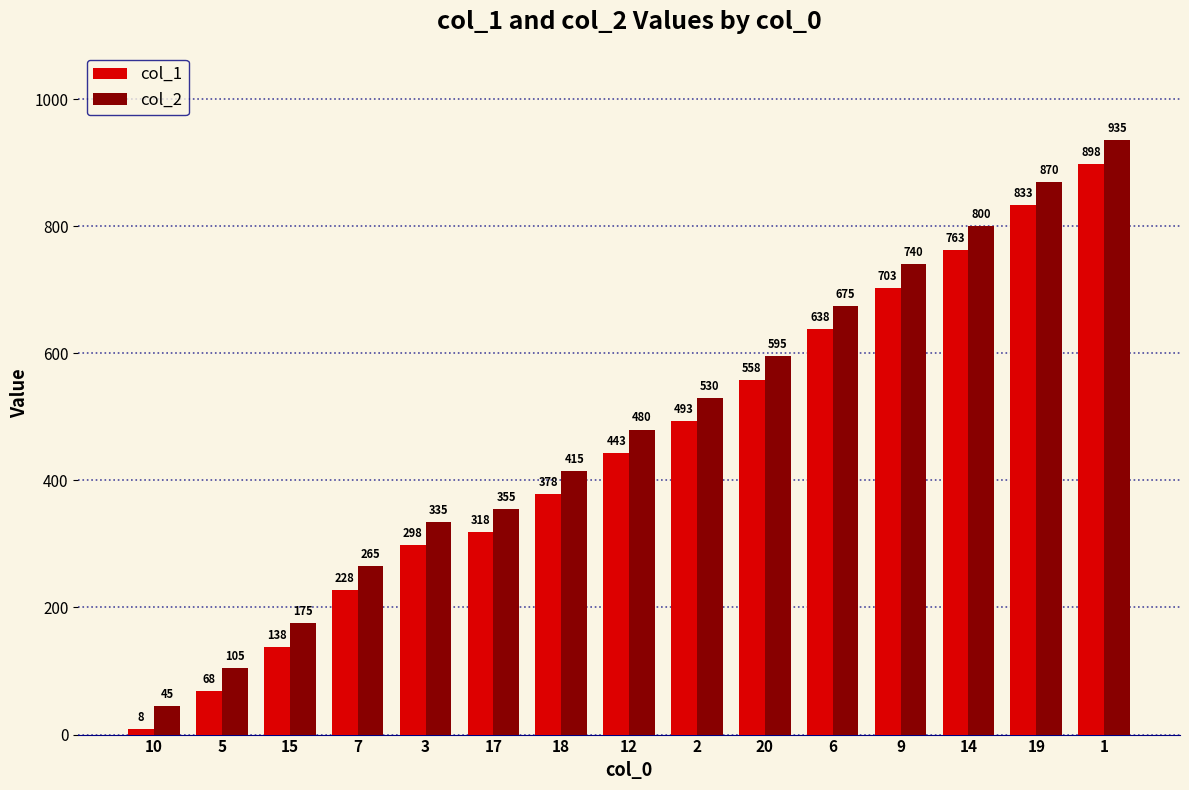

What is the difference between the maximum and minimum values in the col_1 series?

890